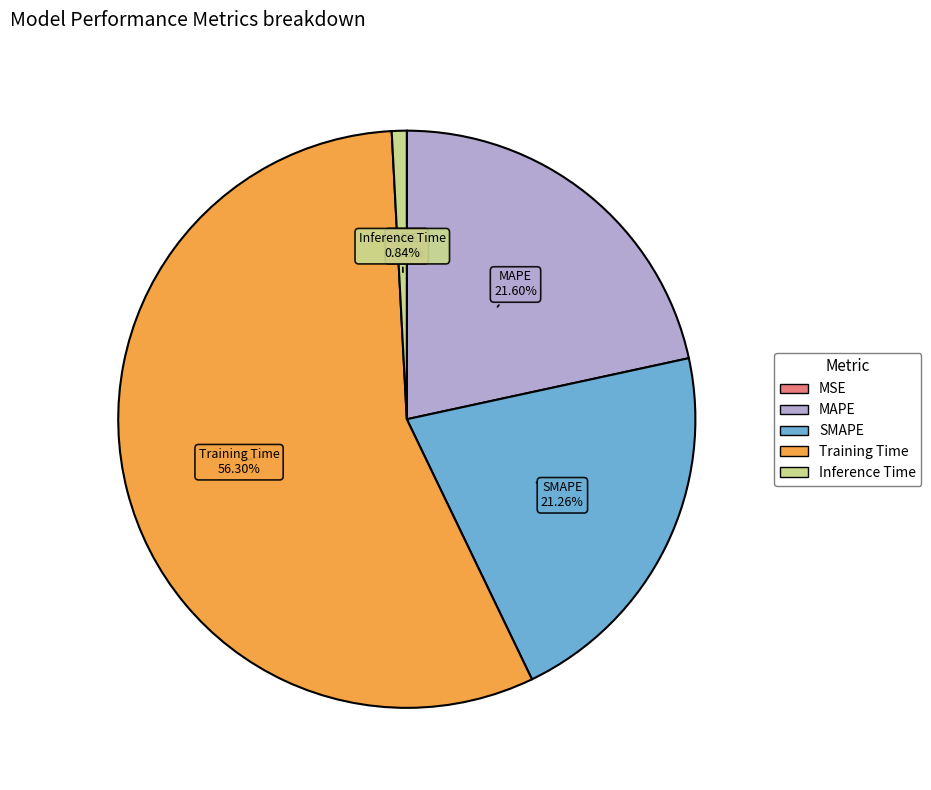

Between MAPE and Inference Time, which is larger?

MAPE